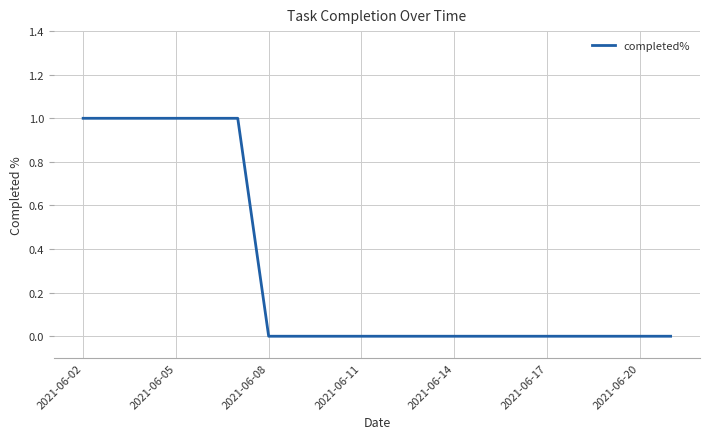

Does the chart have visible grid lines?

Yes